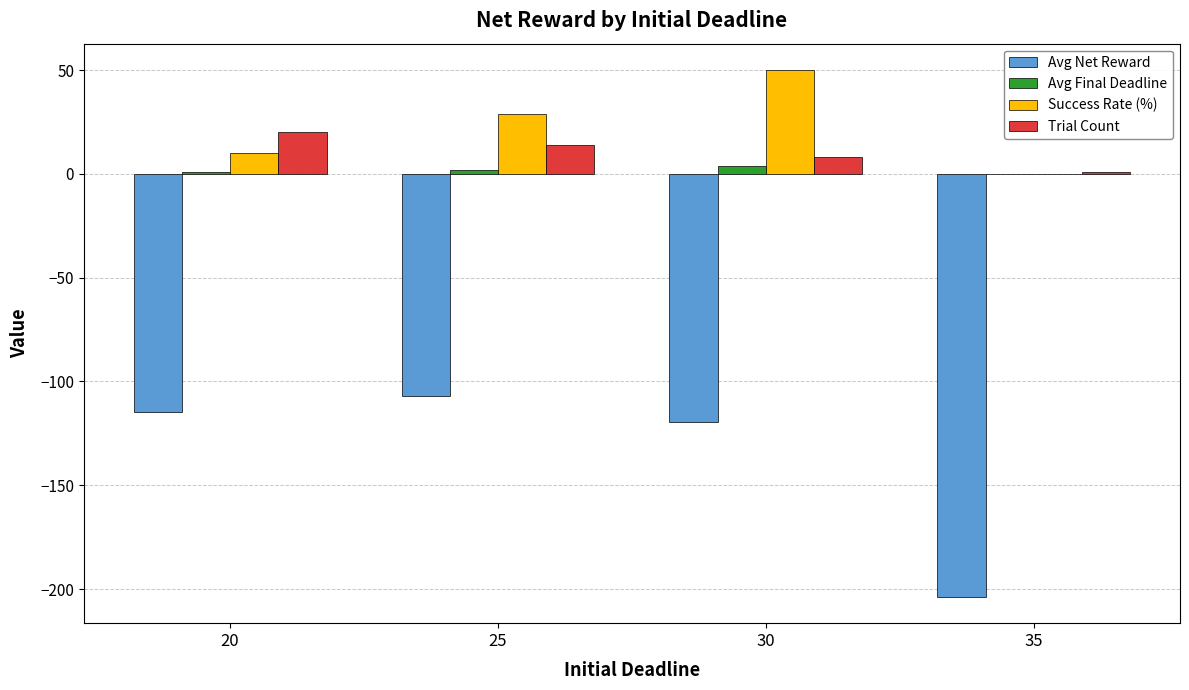

What is the sum of all Avg Net Reward values?

-544.7